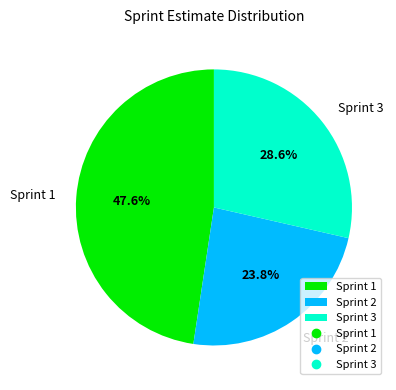

To the nearest percent, what portion does Sprint 3 represent?

29%